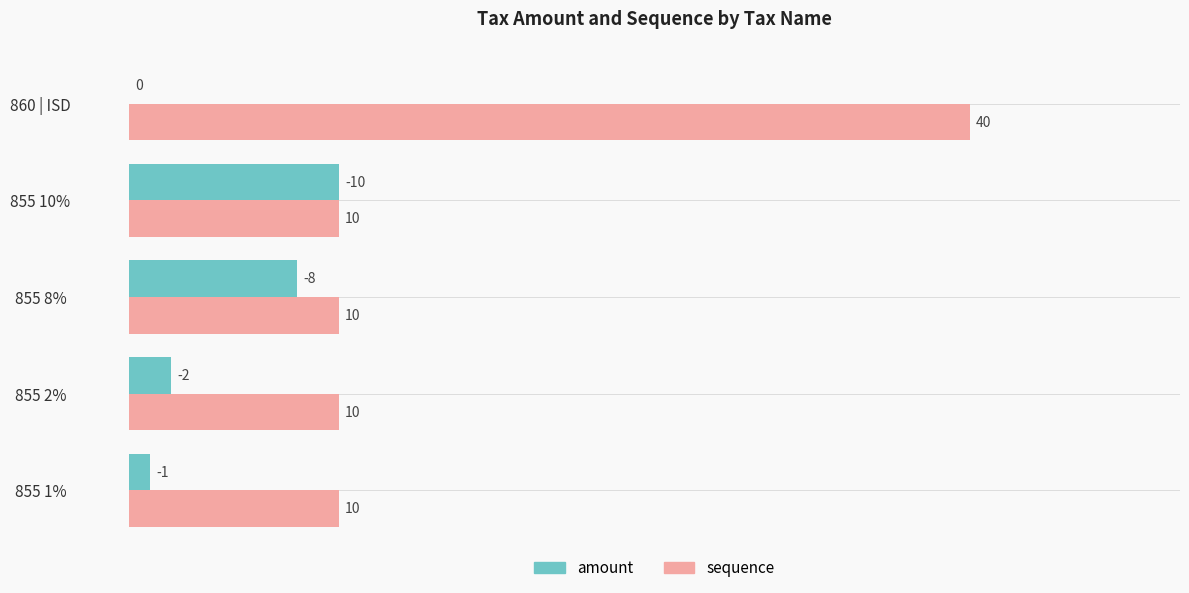

At which label is amount closest to 5?

855 2%